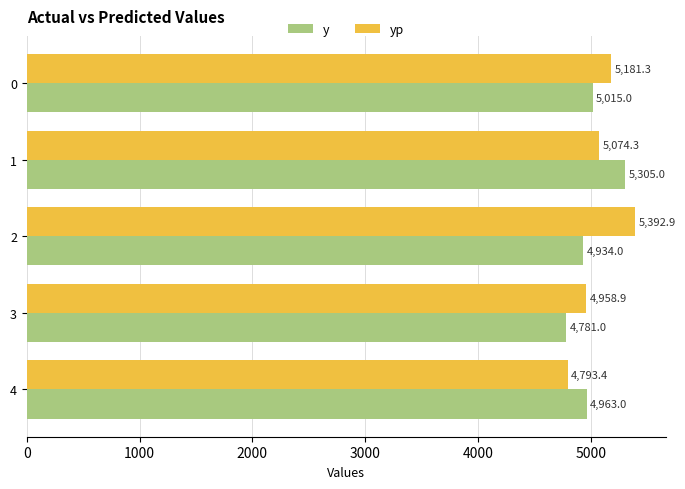

At 0, list the series in order from smallest to largest.

y, yp